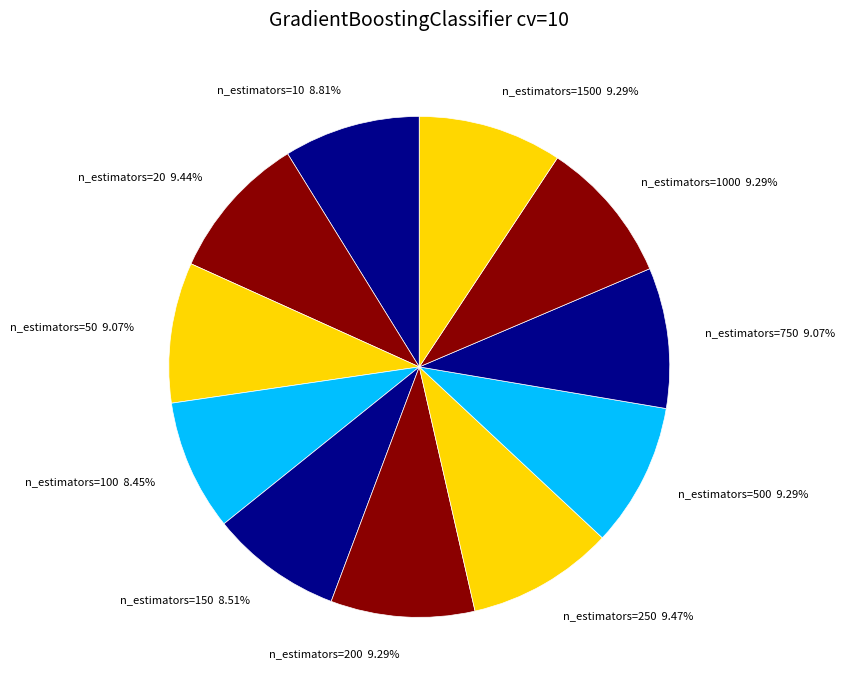

Is n_estimators=1000 9.29% the majority of the pie?

No